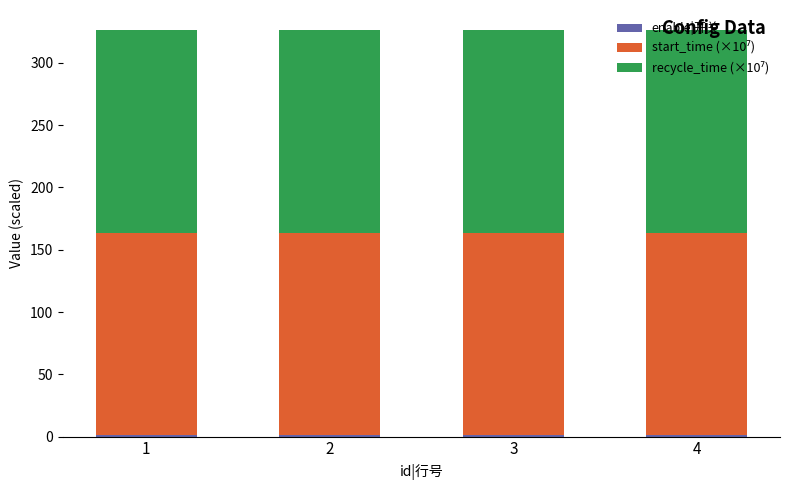

At how many categories does at least one series exceed 91?

4